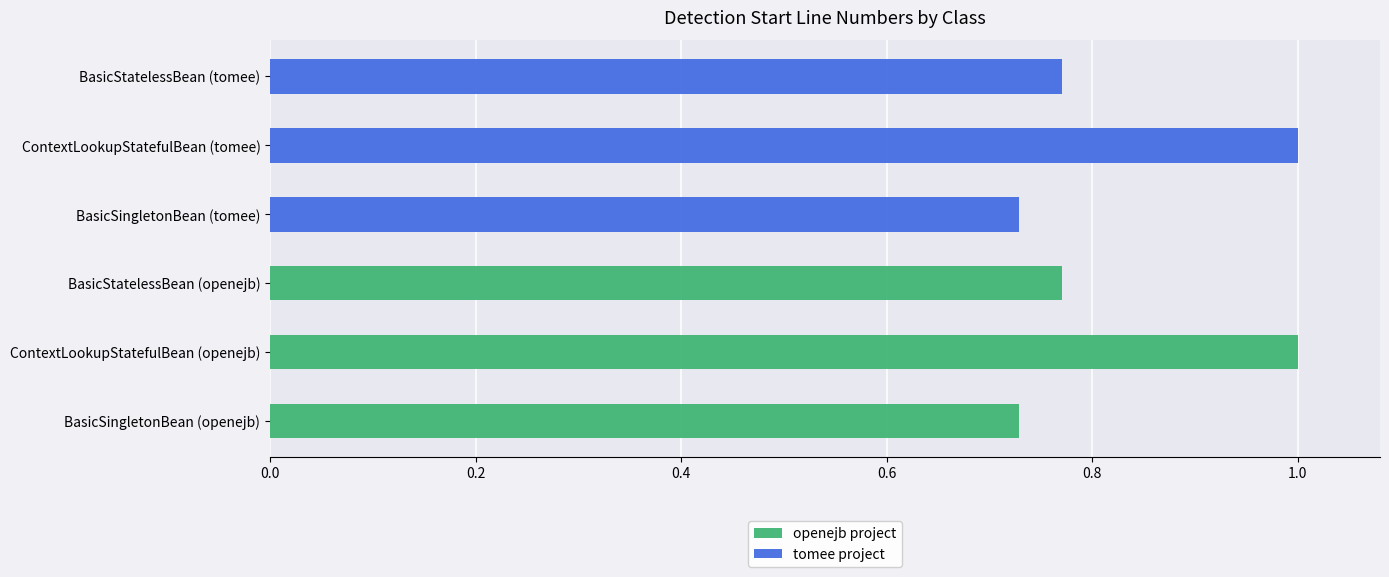

The openejb project series shows 0.3 at BasicSingletonBean (openejb). True or false?

False